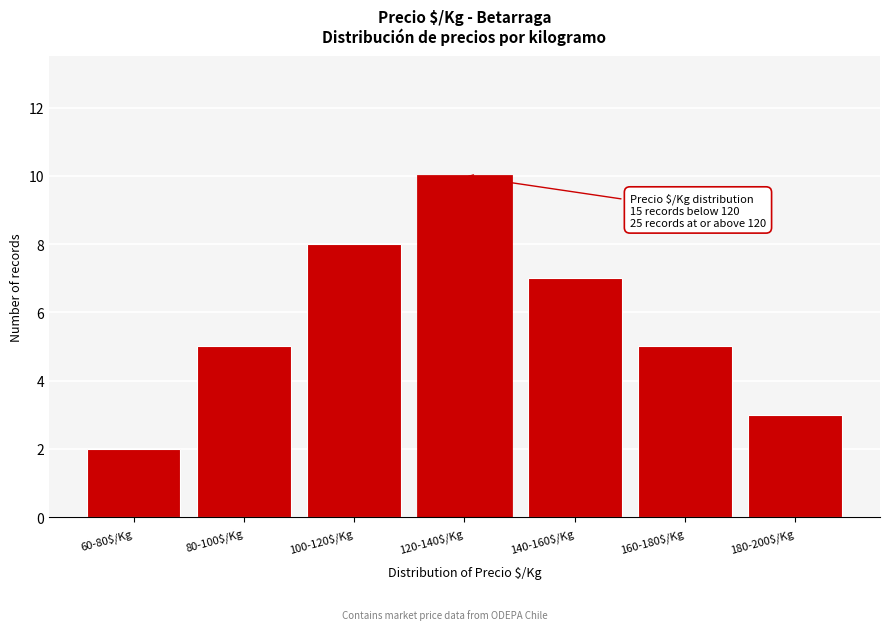

Reading right to left, what are all the values shown in this chart?

3	5	7	10	8	5	2